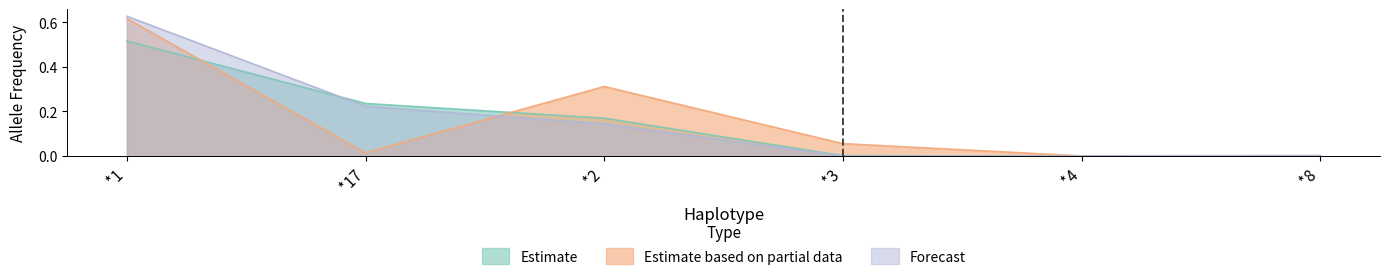

Rank the series by their maximum value, from lowest to highest.

Estimate, Estimate based on partial data, Forecast